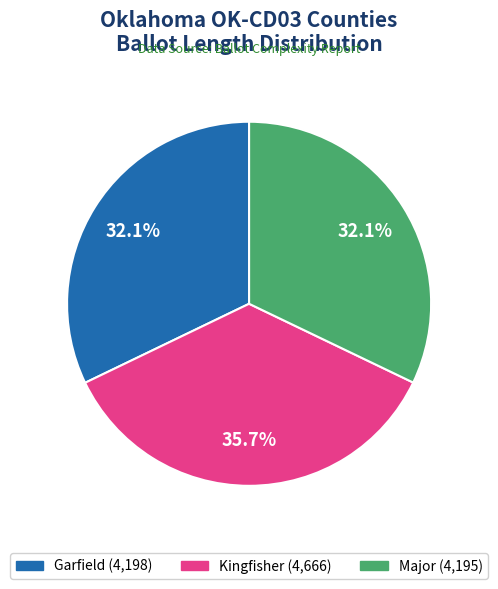

Which has a higher value, Major or Kingfisher?

Kingfisher